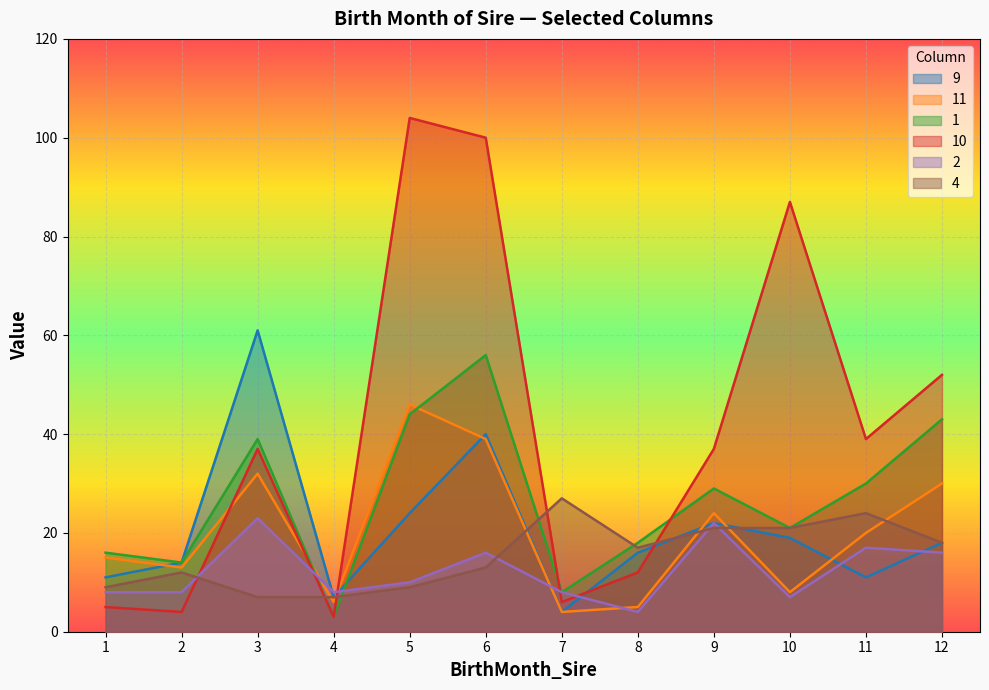

After their last crossing, which series has the higher values: 2 or 1?

1